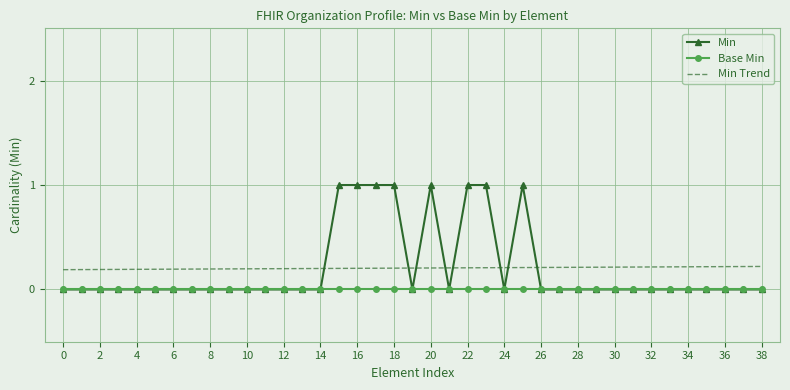

True or false: Min Trend and Min cross at least once.

True